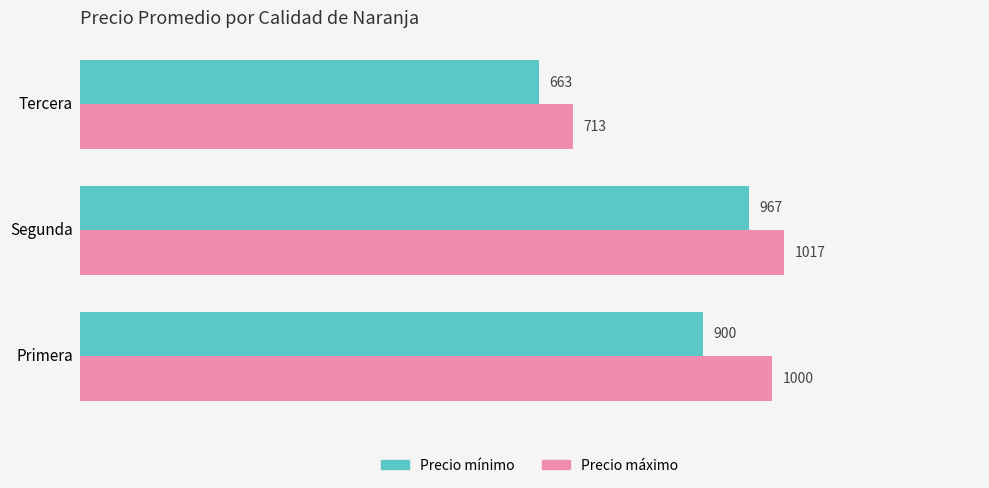

What is the total value across all series at Segunda?

1984